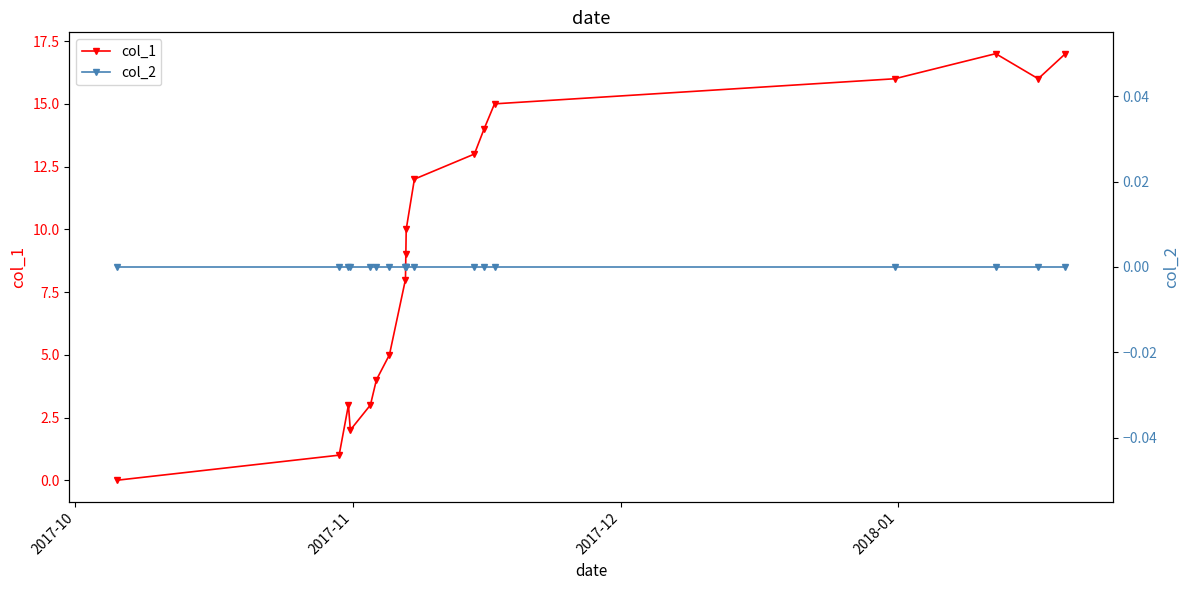

True or false: col_1 has more than 1 interior local peaks.

True